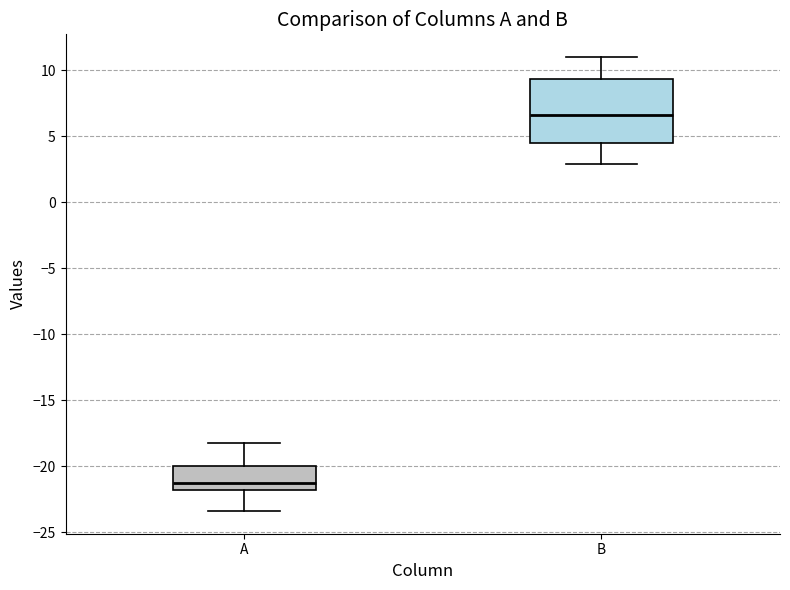

Reading left to right, read every box against the y-axis: the position of its median line, the range the box covers, and the ends of its whiskers. The values are not printed on the chart, so give them approximately, as read against the axis.

A: median -21.0, box -22.0 to -20.0, whiskers -23.5 to -18.0
B: median 6.5, box 4.5 to 9.5, whiskers 3.0 to 11.0